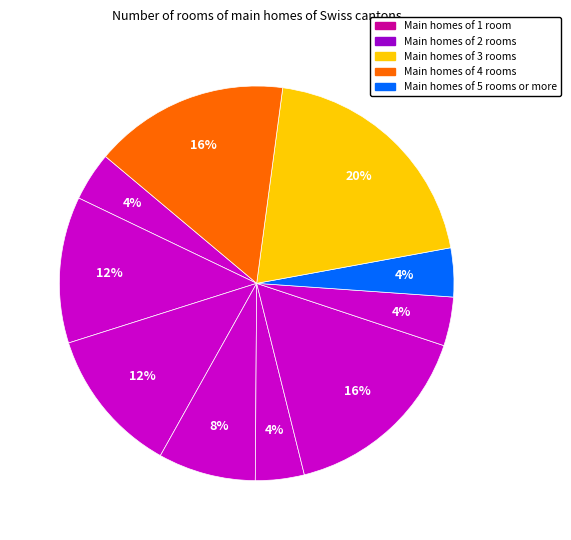

How many segments does this pie chart have?

10